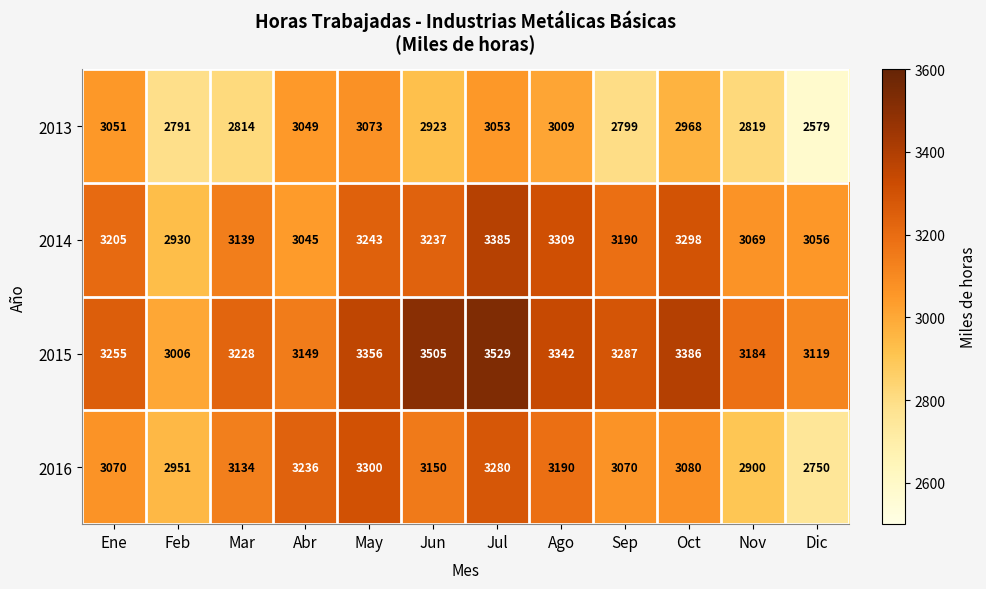

What is the highest value of the 2014 series?

3385